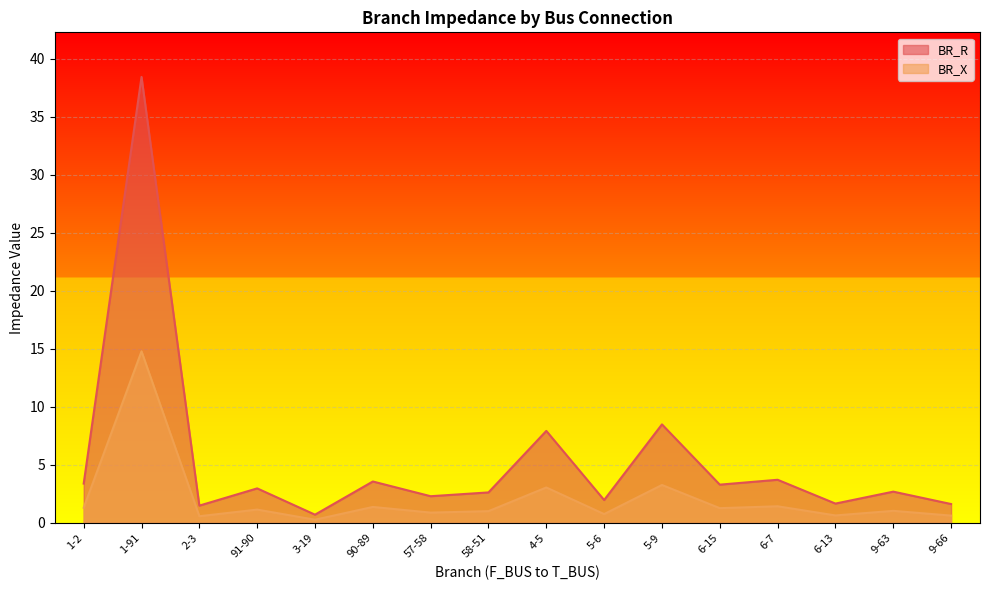

What is the total value across all series at 57-58?

3.2